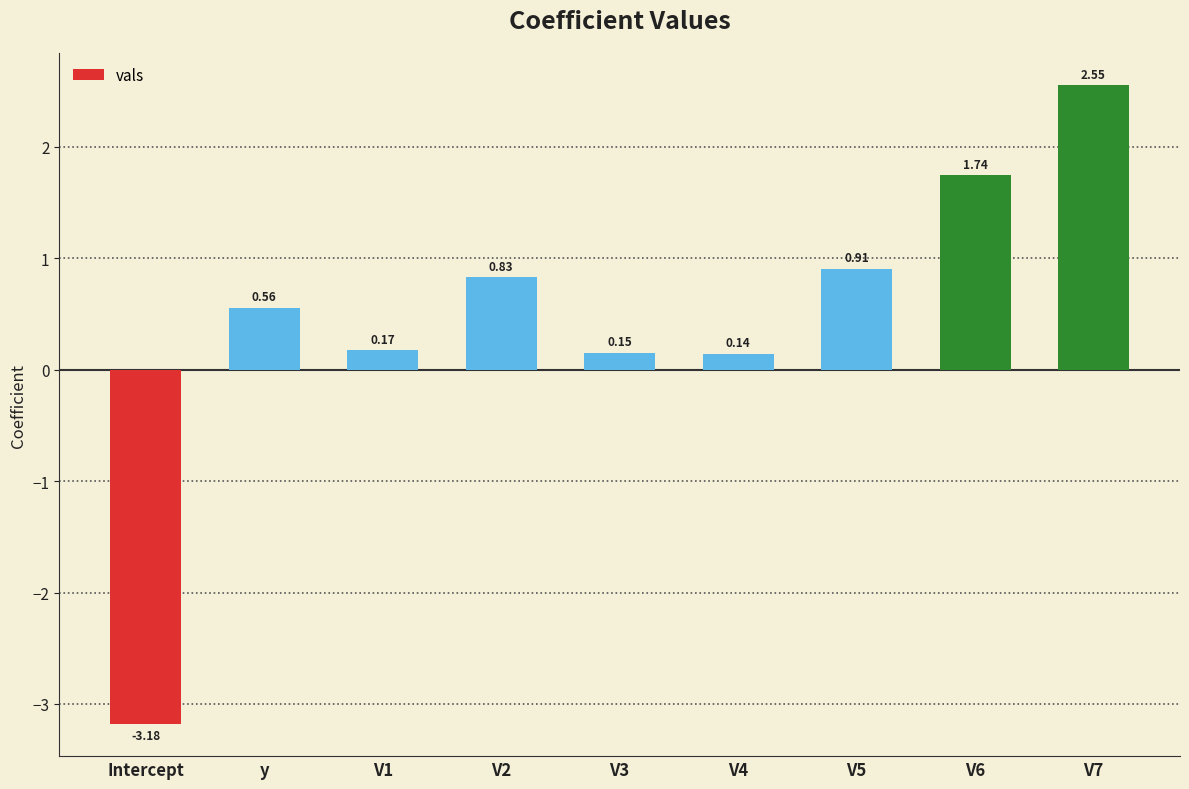

The value at Intercept is -4.3. True or false?

False